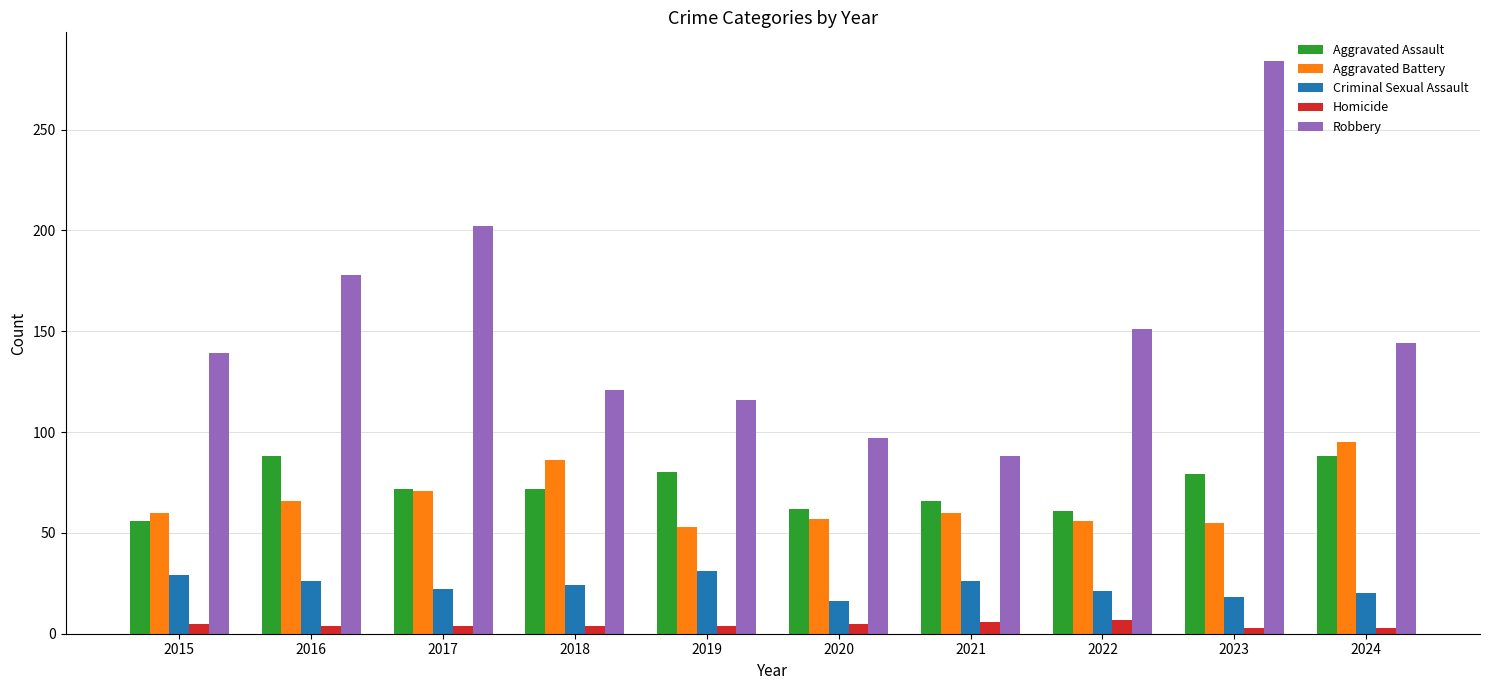

Where does the Aggravated Assault series first go above 72?

2016